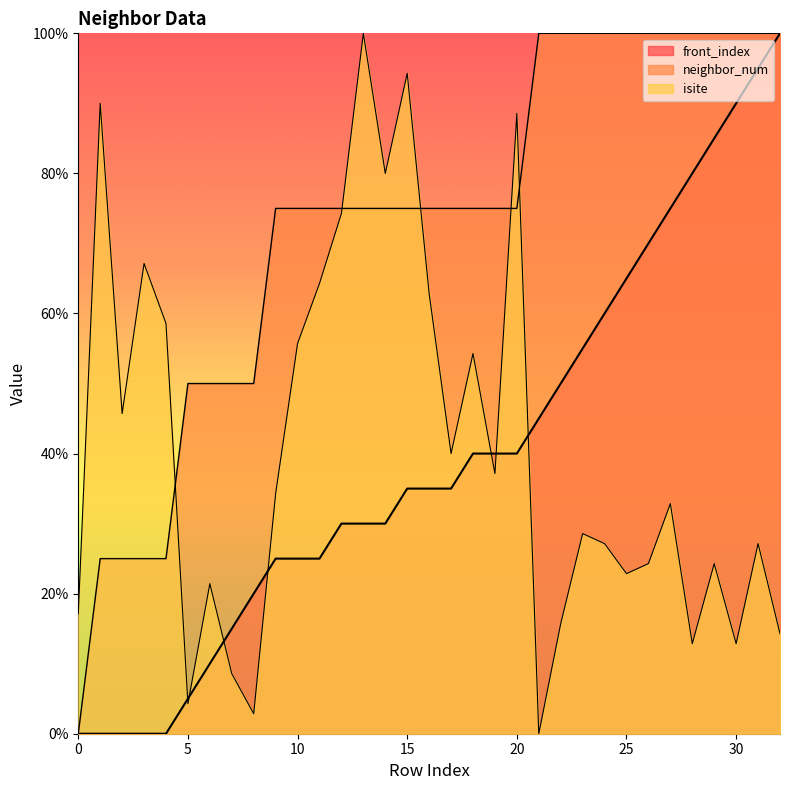

Is the value of isite at 10 greater than the value of front_index at 12?

Yes